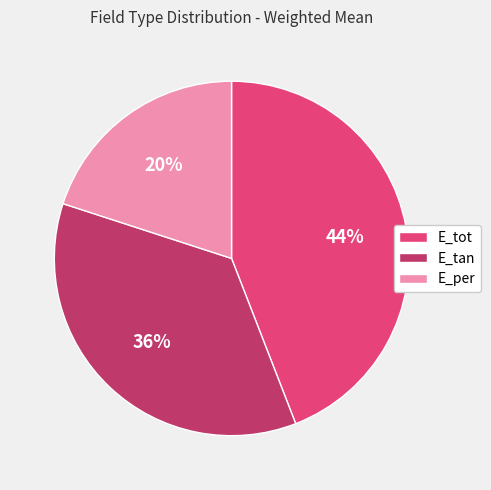

To the nearest percent, what portion does E_per represent?

20%